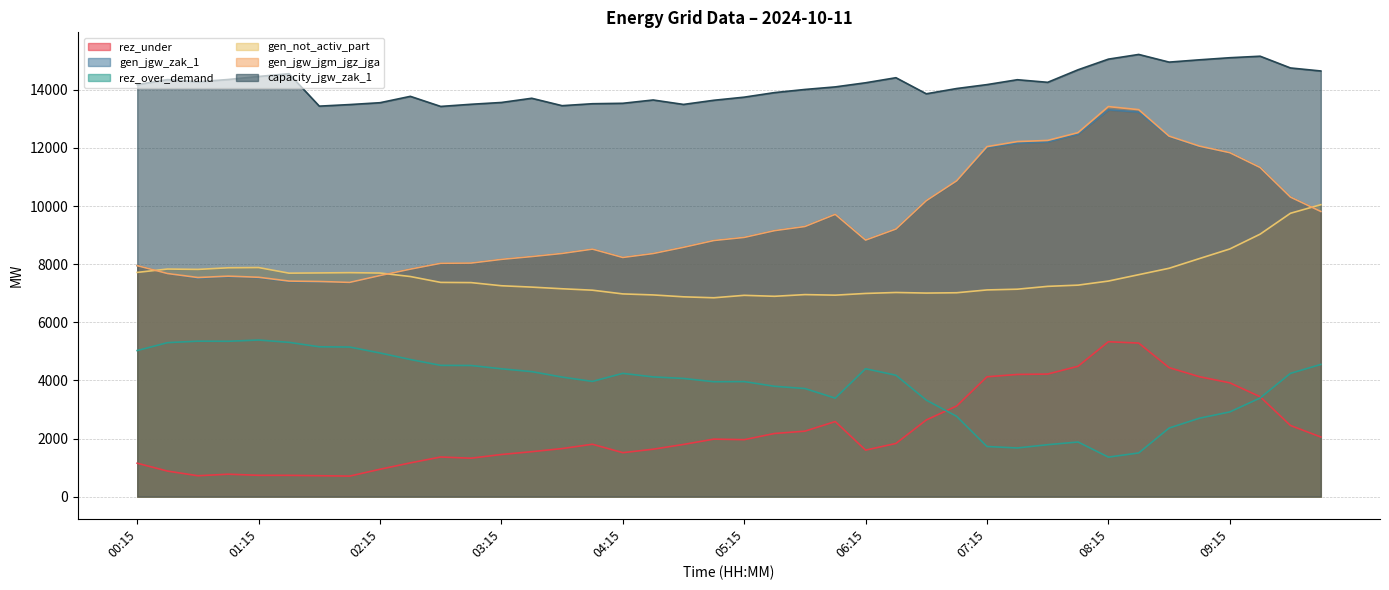

Is the value of gen_not_activ_part at 06:30 greater than the value of rez_under at 04:00?

Yes